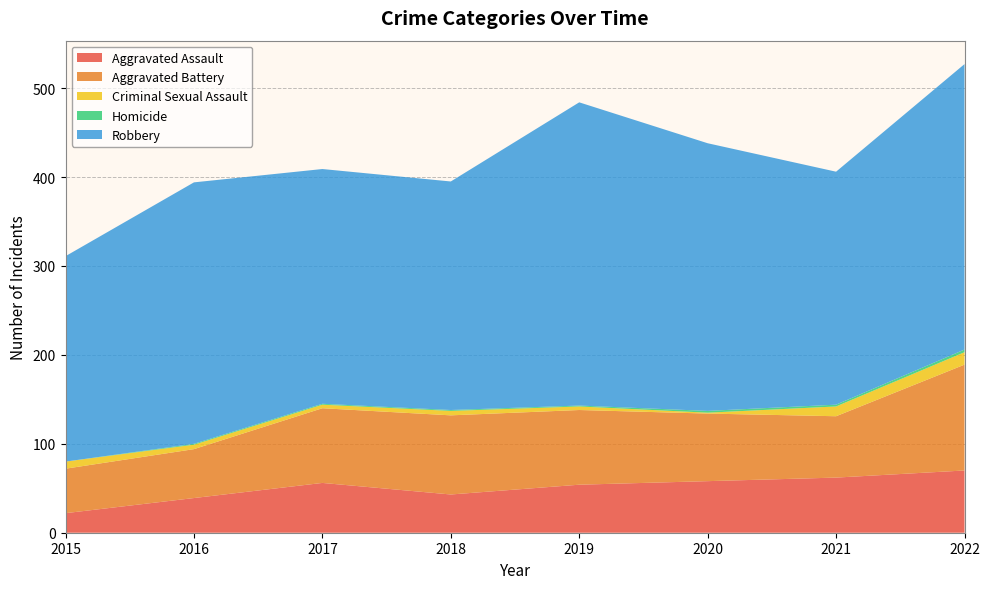

Reading left to right, list all the values displayed in this chart.

Aggravated Assault: 22	39	56	43	54	58	62	70
Aggravated Battery: 50	55	84	89	84	76	69	119
Criminal Sexual Assault: 8	5	4	5	4	1	11	14
Homicide: 0	1	1	1	1	2	2	3
Robbery: 231	294	264	257	341	301	262	321